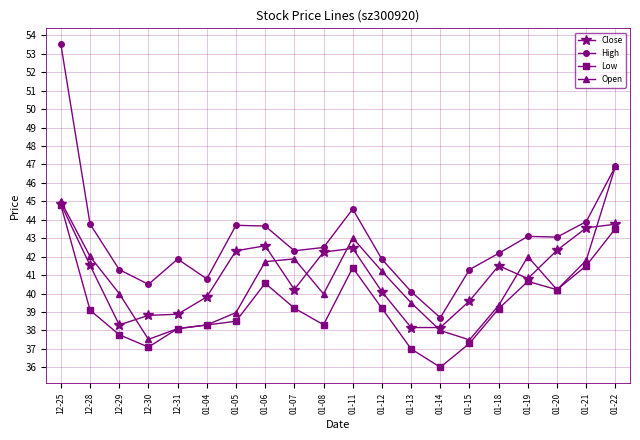

At which category is the sum across all series the highest?

12-25